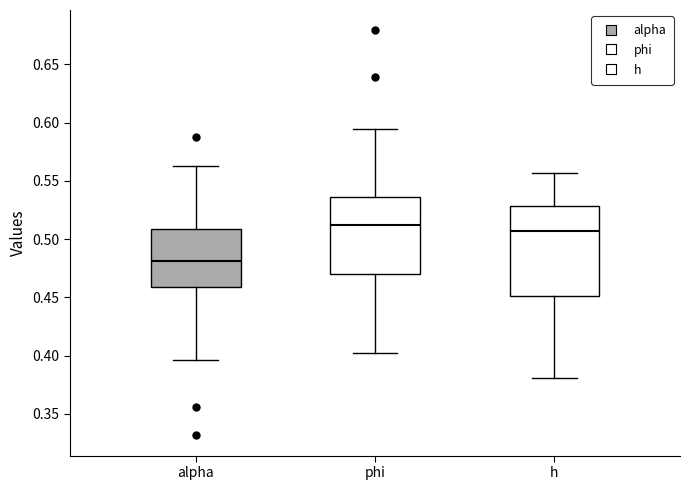

Where does the lower whisker of the box for alpha end on the y-axis? The values are not printed on the chart, so give them approximately, as read against the axis.

0.395